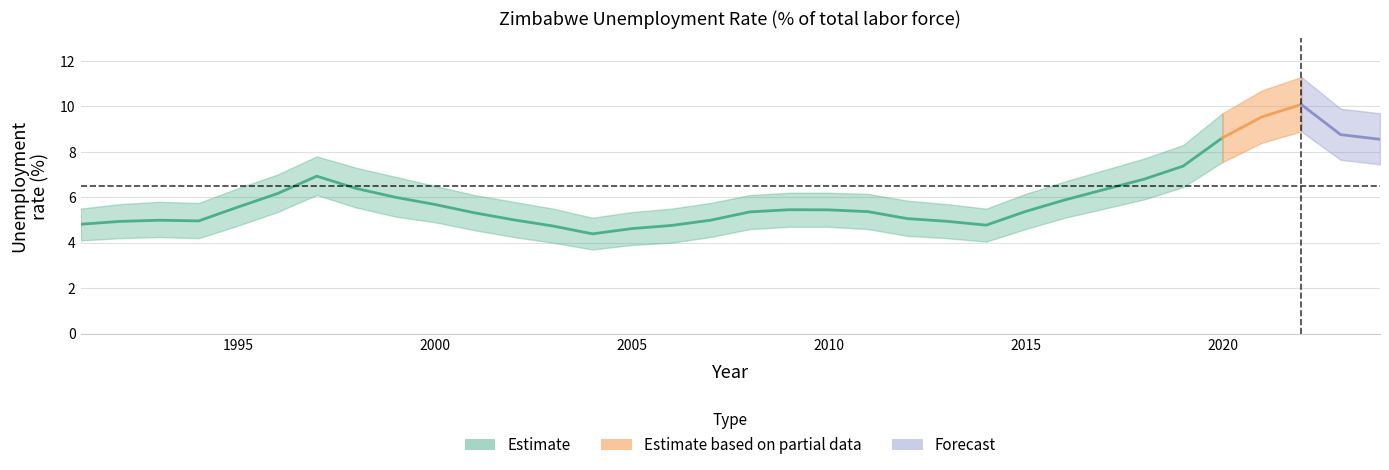

True or false: lower_band has more than 2 points higher than both neighbors.

True